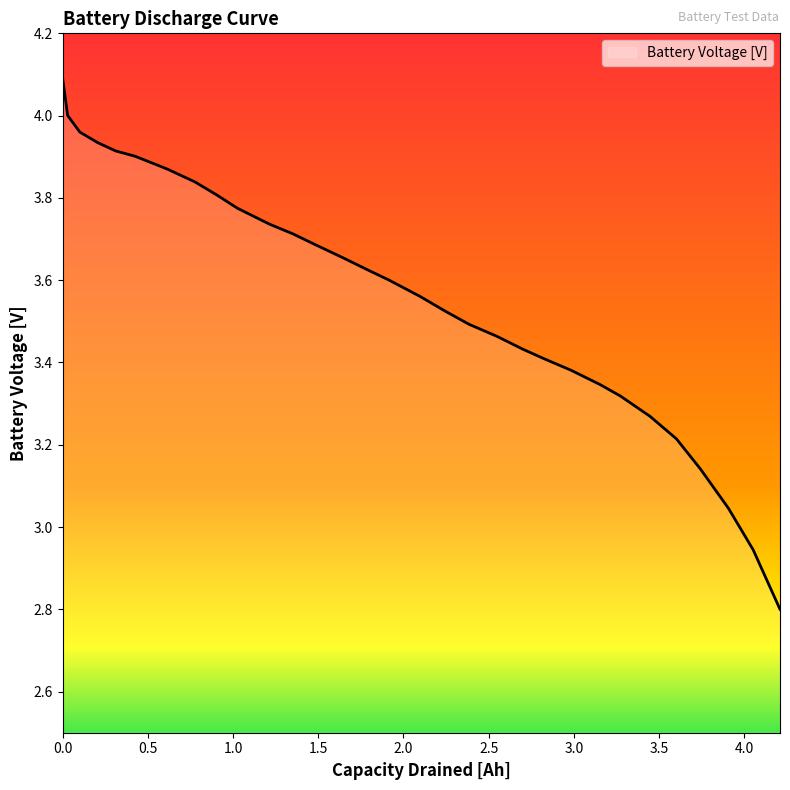

What is the minimum value shown in the chart?

2.8